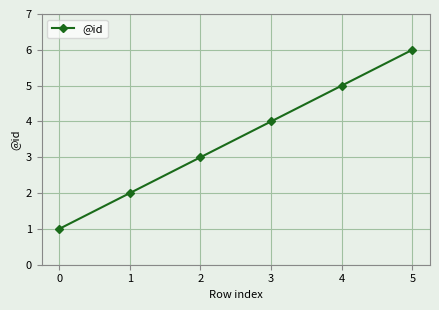

What is the difference between the second highest and second lowest values?

3